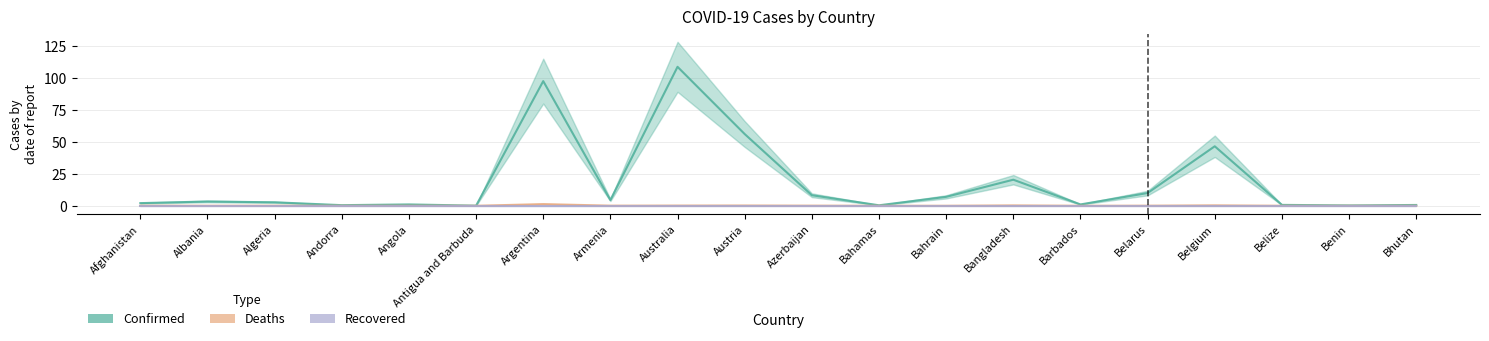

At which category is the sum across all series the highest?

Australia